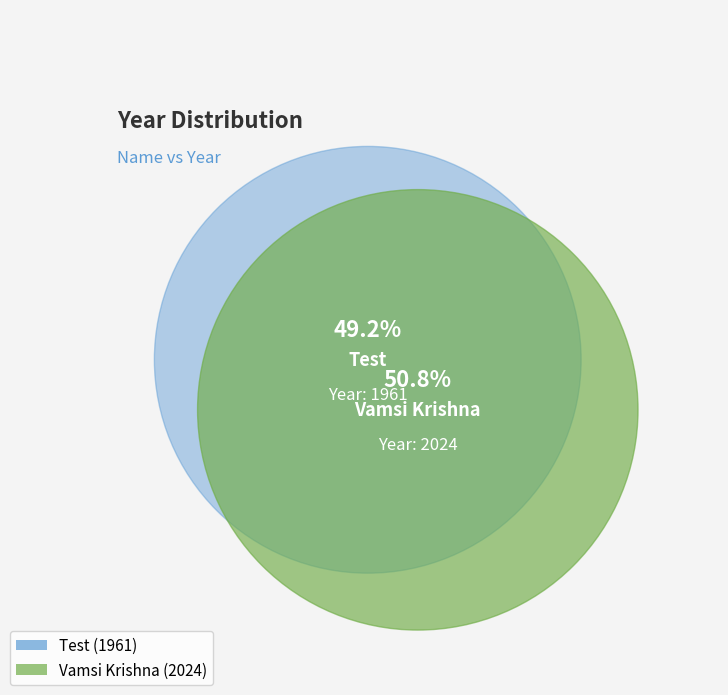

To the nearest percent, what portion does Vamsi Krishna represent?

51%